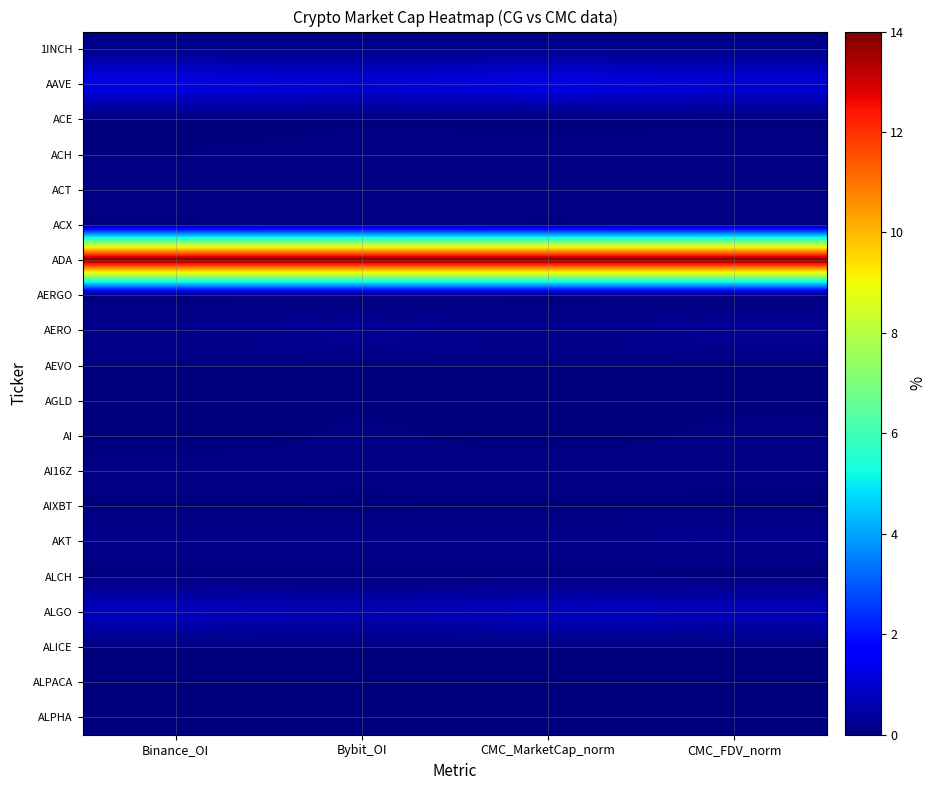

What is the total value across all series at CMC_MarketCap_norm?

17.4